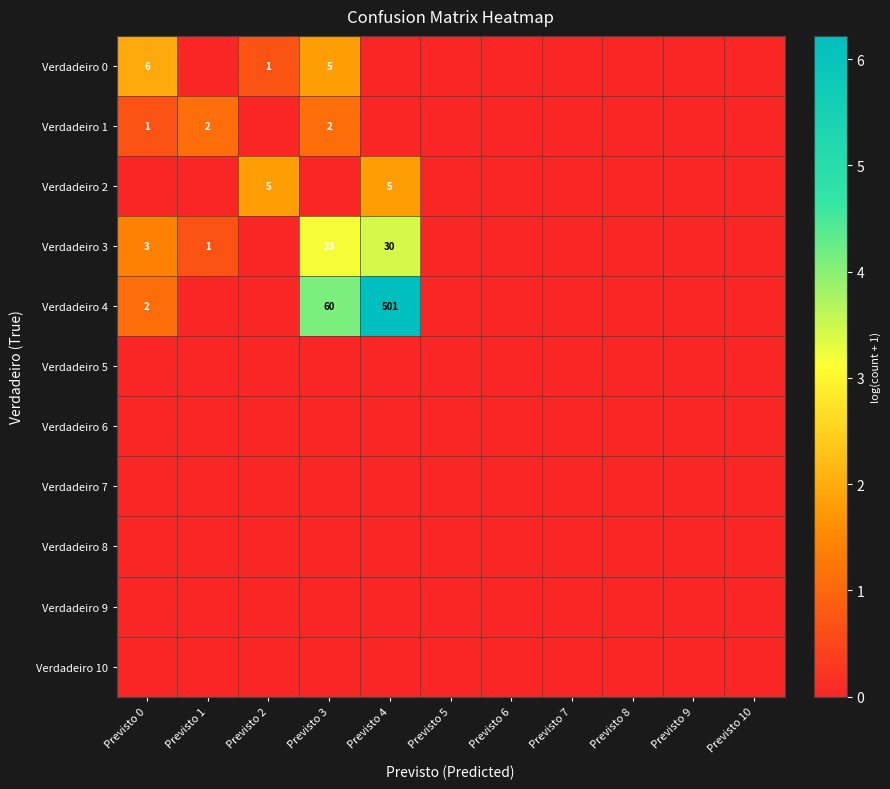

Is the value of Verdadeiro 5 at Previsto 8 greater than the value of Verdadeiro 1 at Previsto 5?

No